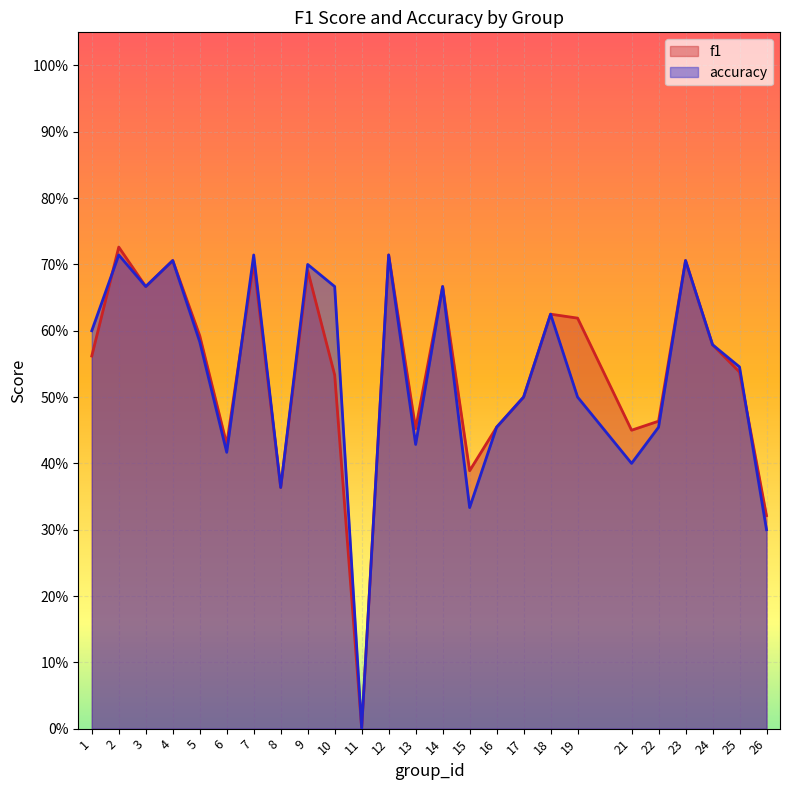

At 26, list the series in order from largest to smallest.

f1, accuracy